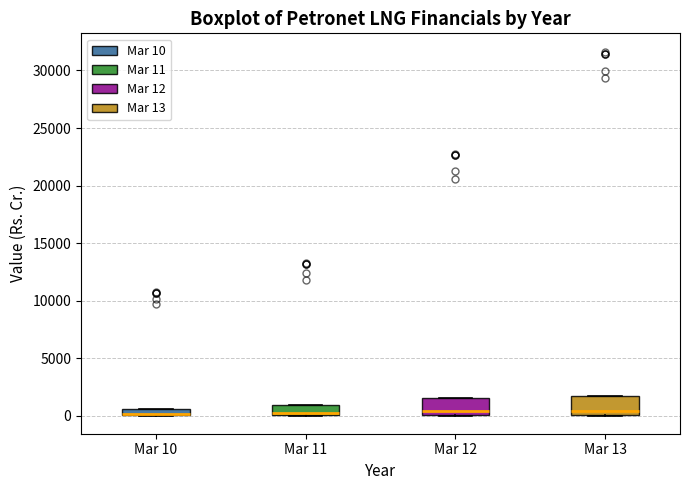

Where is the upper edge of the box for Mar 10 on the y-axis? The values are not printed on the chart, so give them approximately, as read against the axis.

500